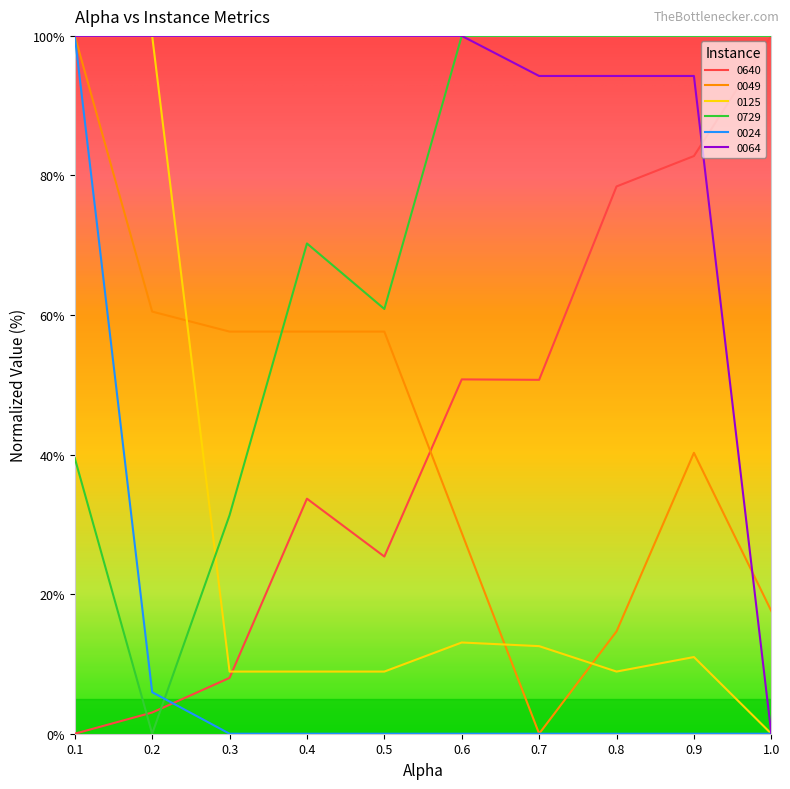

At which label does 0125 first exceed 10?

0.1